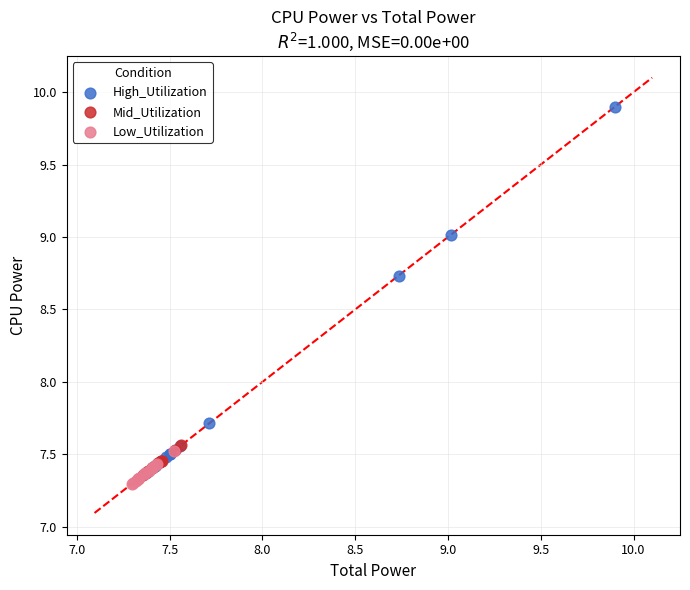

Which series has the widest spread of Y values?

High_Utilization